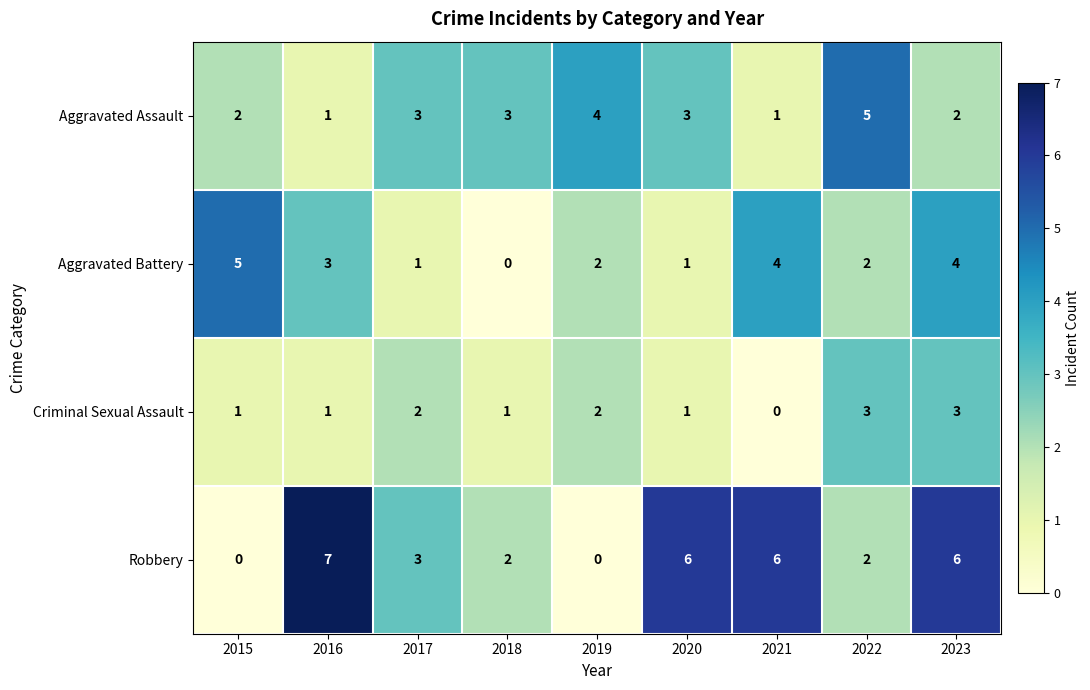

What is the sum of all Aggravated Battery values?

22